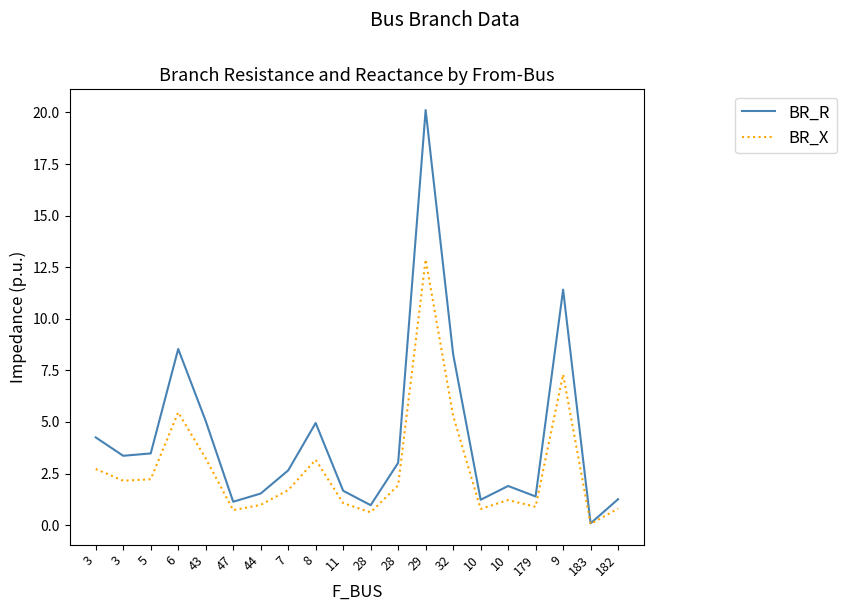

Does the chart have visible grid lines?

No